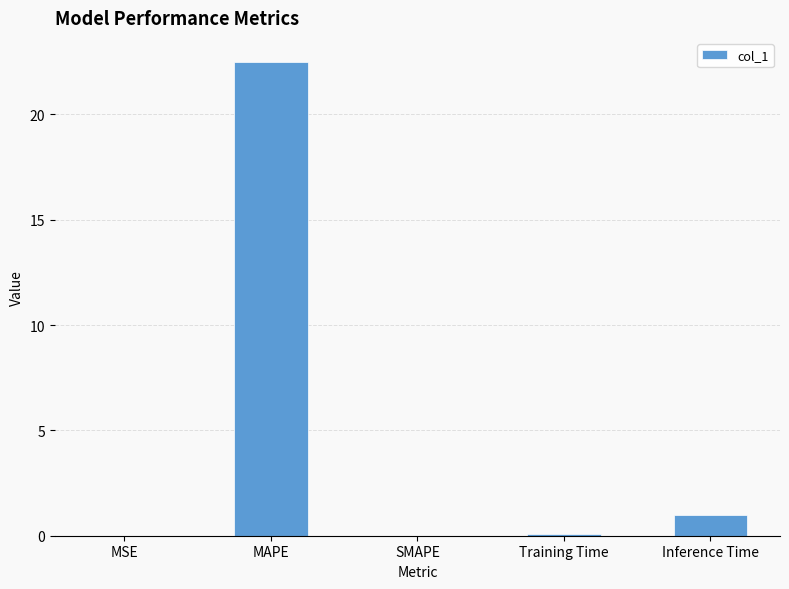

What value does the data have at Inference Time?

1.0